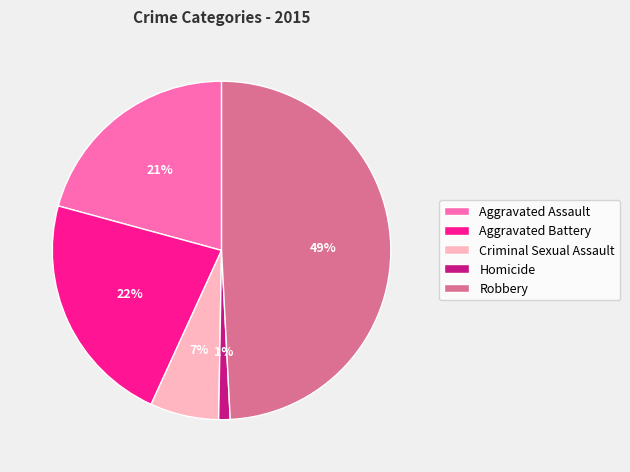

Is there a majority slice in this chart?

No